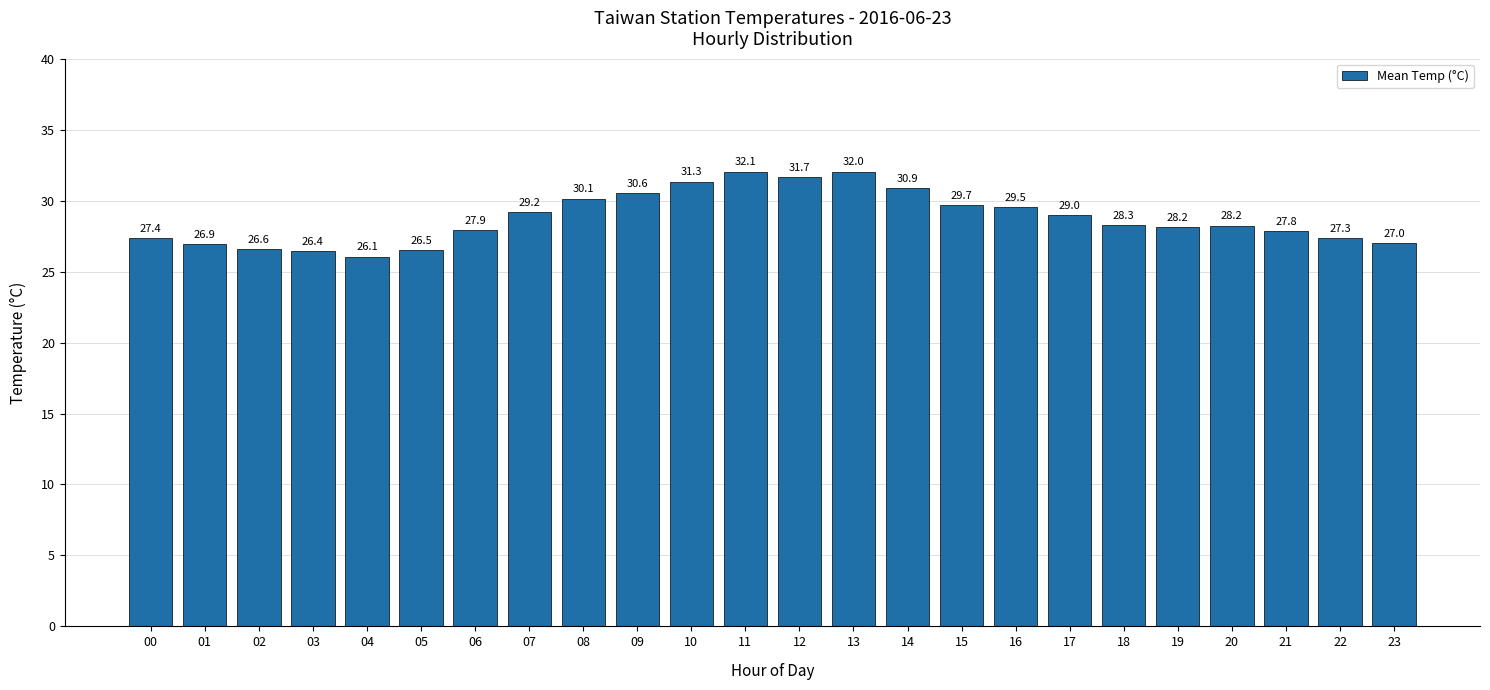

Count the number of data series in this chart.

1